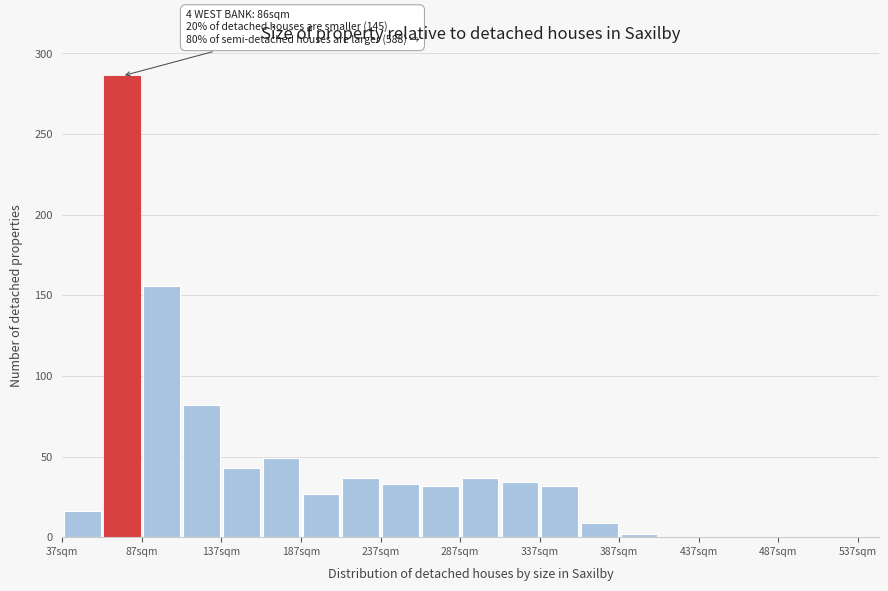

Which range on the x-axis has the tallest bar?

62 to 87